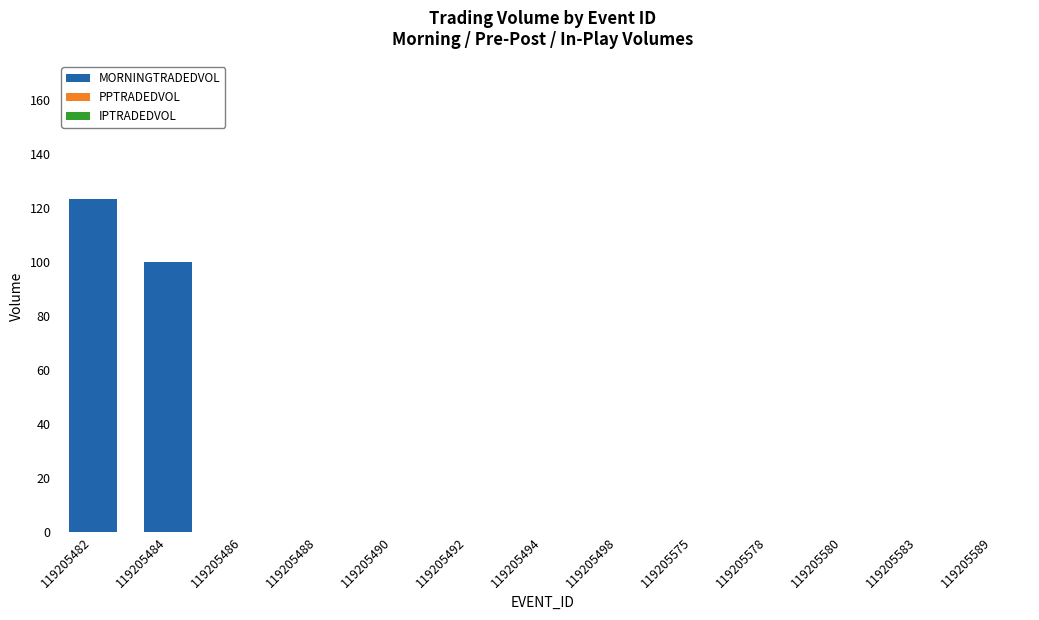

What is the sum of the values at 119205580 and 119205482?

123.4